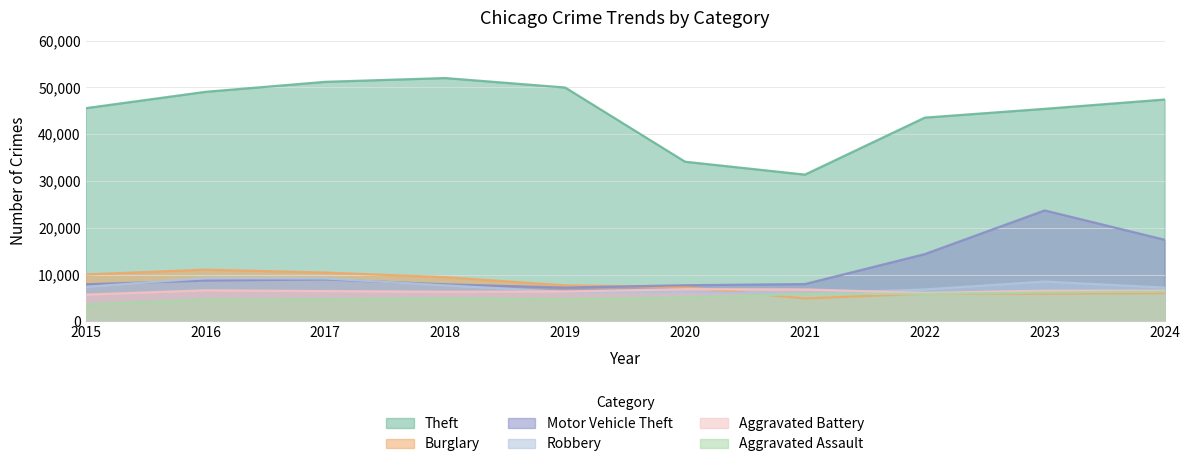

After their last crossing, which series has the higher values: Burglary or Motor Vehicle Theft?

Motor Vehicle Theft